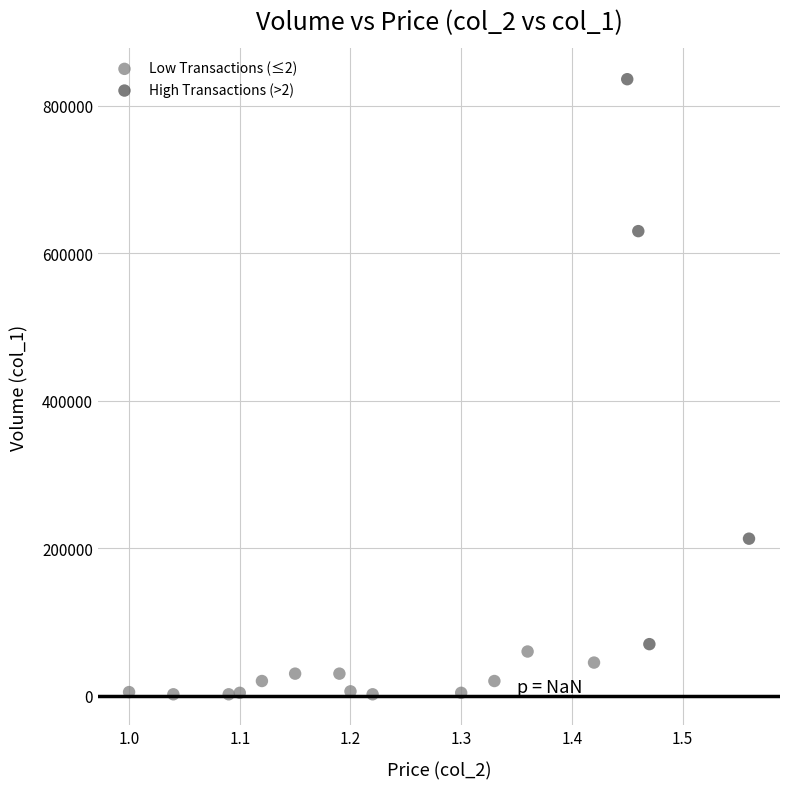

Which series contains the highest Y value?

High Transactions (>2)